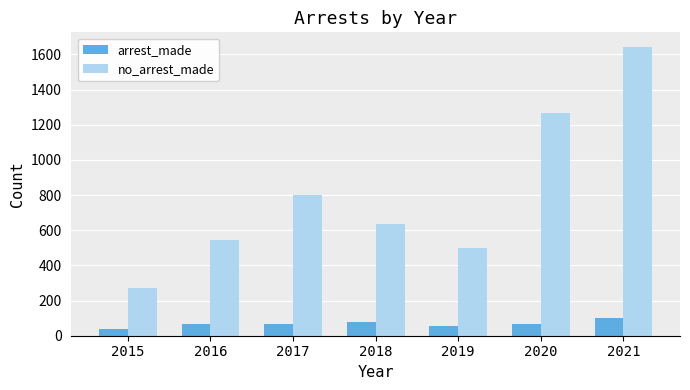

Where is no_arrest_made nearest to the value 956?

2017